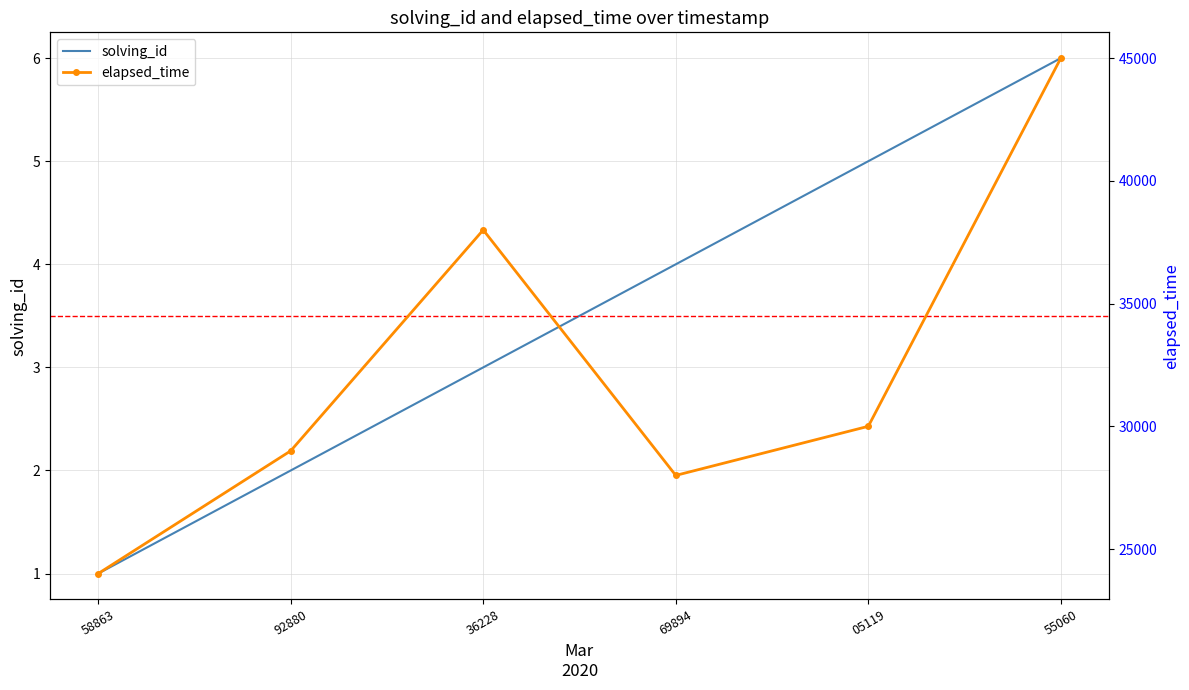

What is the value of the solving_id point at the 1st from the left?

1